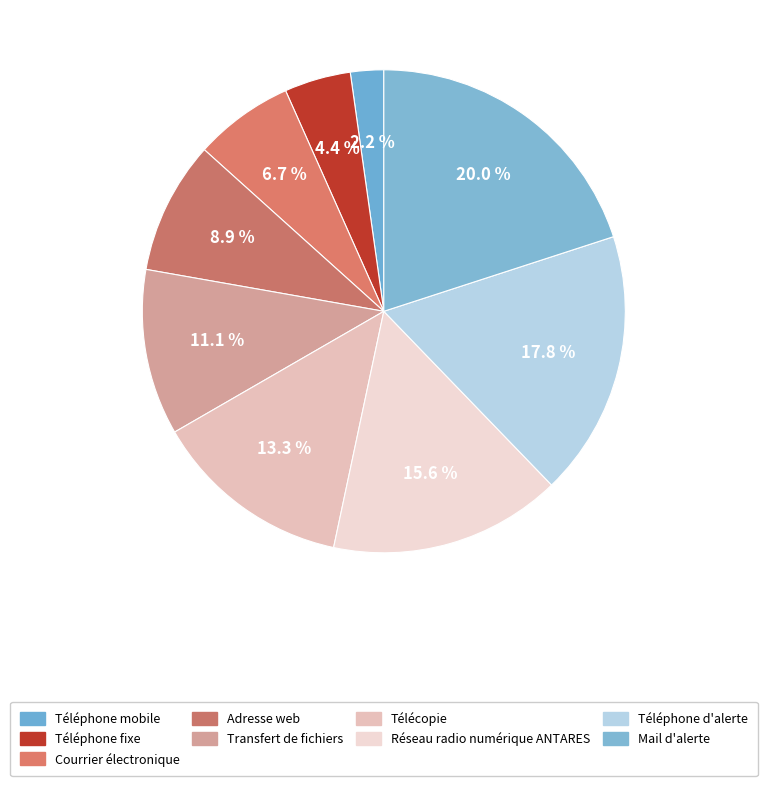

True or false: Réseau radio numérique ANTARES accounts for 27% of the total.

False